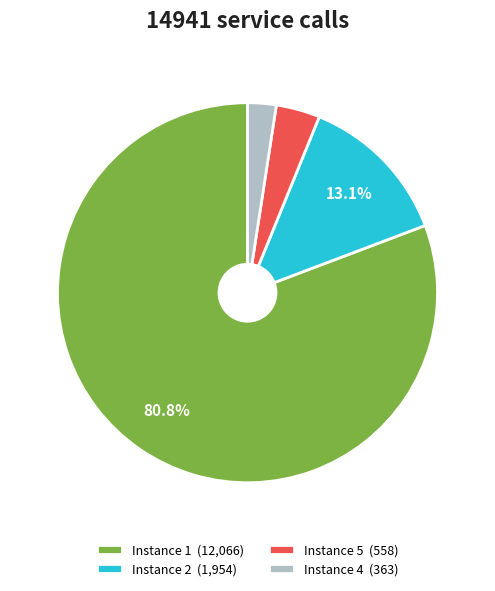

To the nearest percent, what is the average slice percentage?

25%